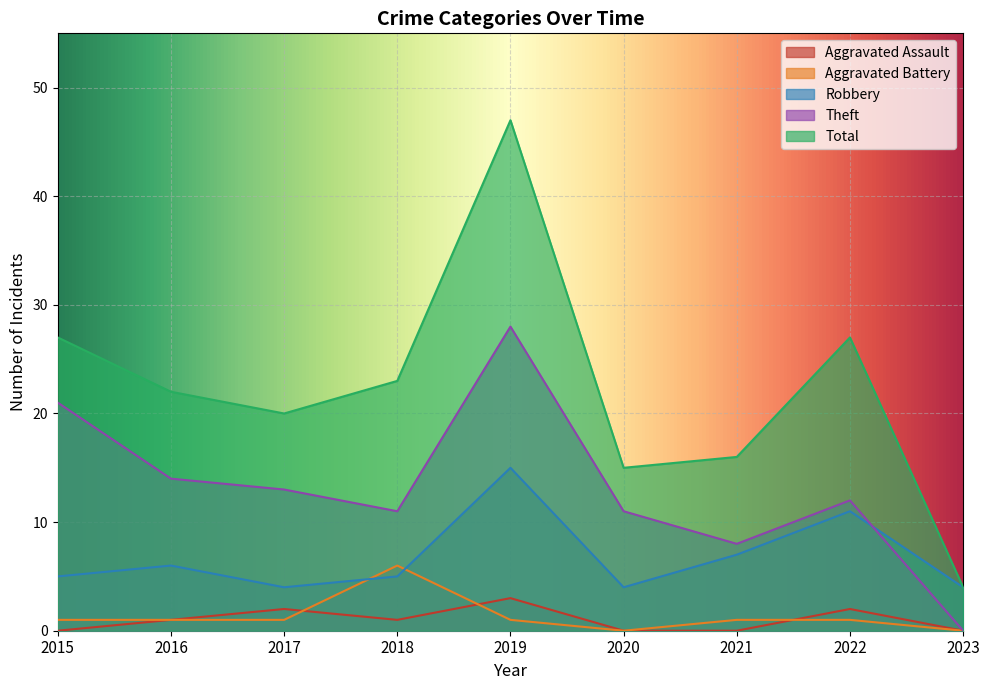

At which category does Aggravated Assault reach its first local peak?

2017